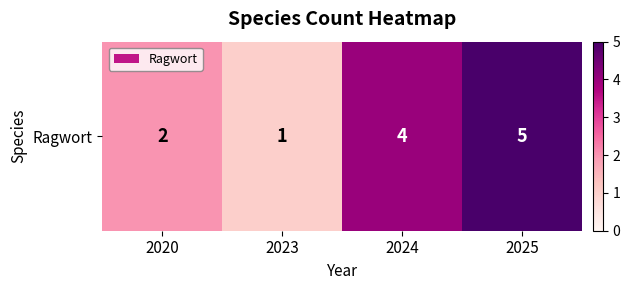

List the labels in order of value, largest first.

2025, 2024, 2020, 2023